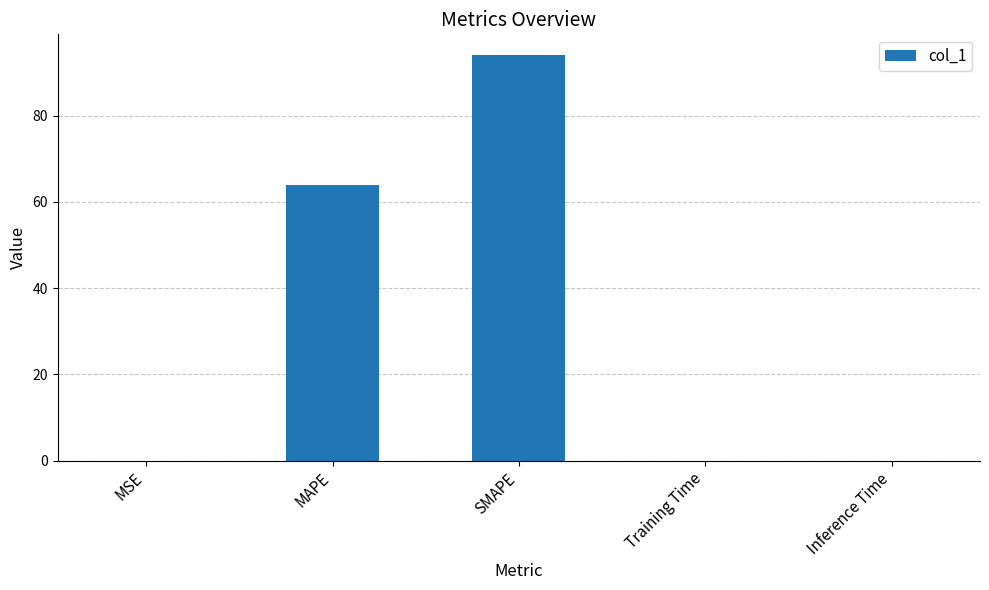

True or false: the data shows 64.0 at MAPE.

True